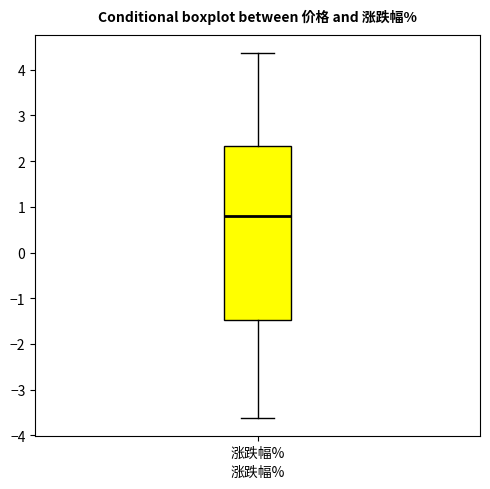

Read this box plot against the y-axis: the position of the median line, the range covered by the box, and the ends of both whiskers. The values are not printed on the chart, so give them approximately, as read against the axis.

median 0.8, box -1.5 to 2.3, whiskers -3.6 to 4.4